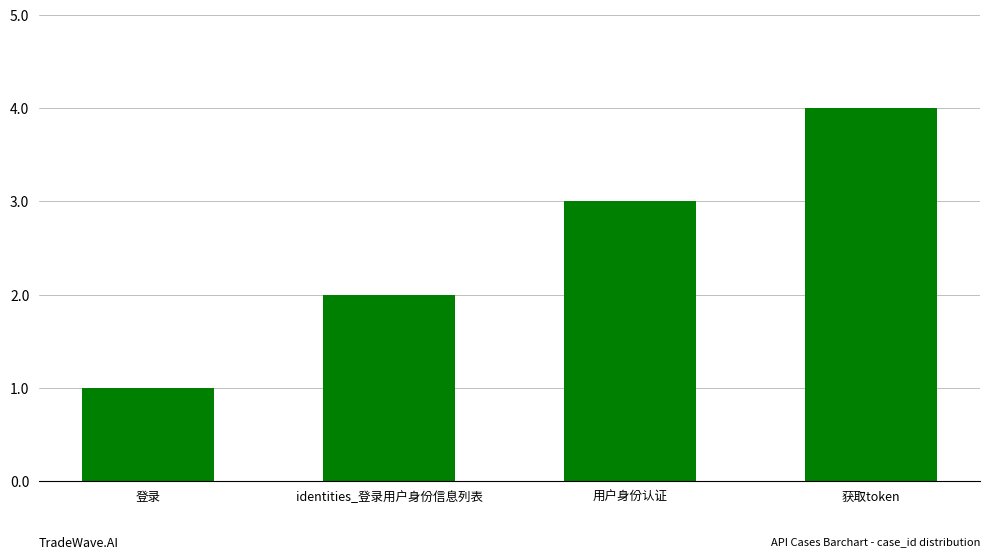

Is it true that the value at 登录 is 0?

False